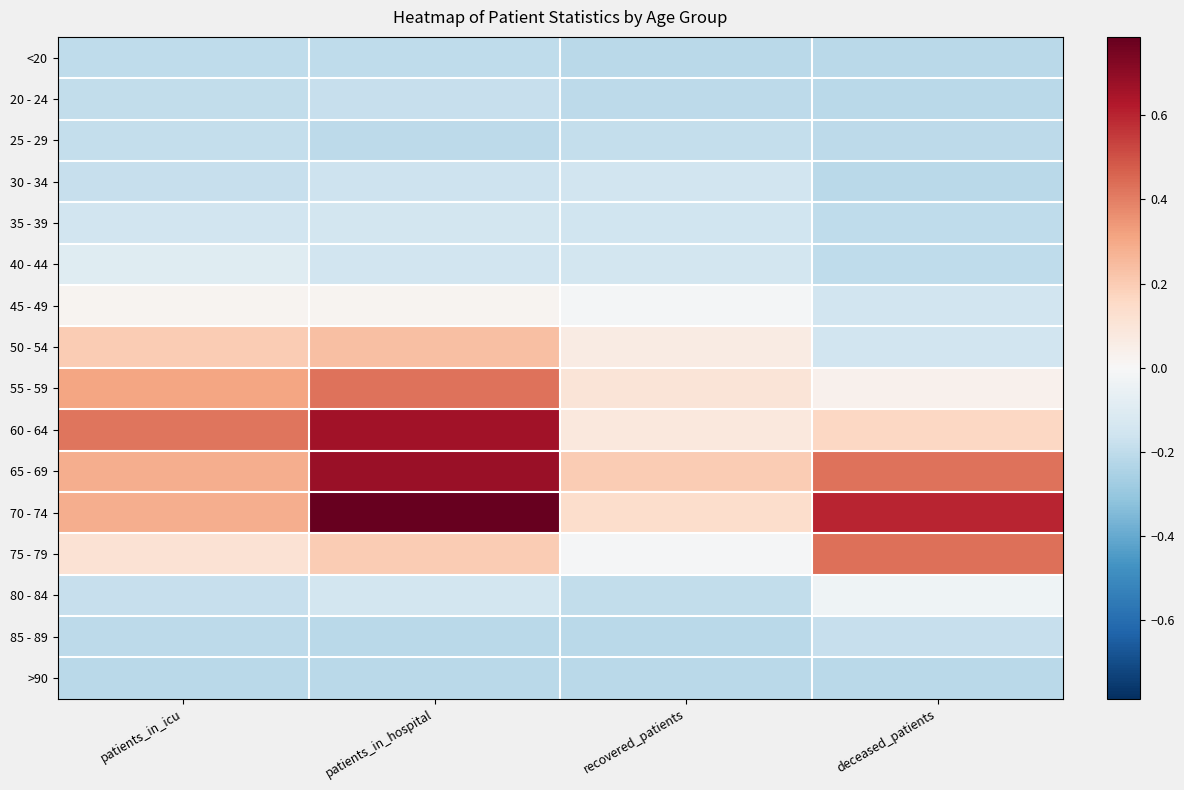

List the series in order of their peak value, highest first.

70 - 74, 65 - 69, 60 - 64, 75 - 79, 55 - 59, 50 - 54, 45 - 49, 80 - 84, 40 - 44, 35 - 39, 30 - 34, 20 - 24, 85 - 89, 25 - 29, <20, >90